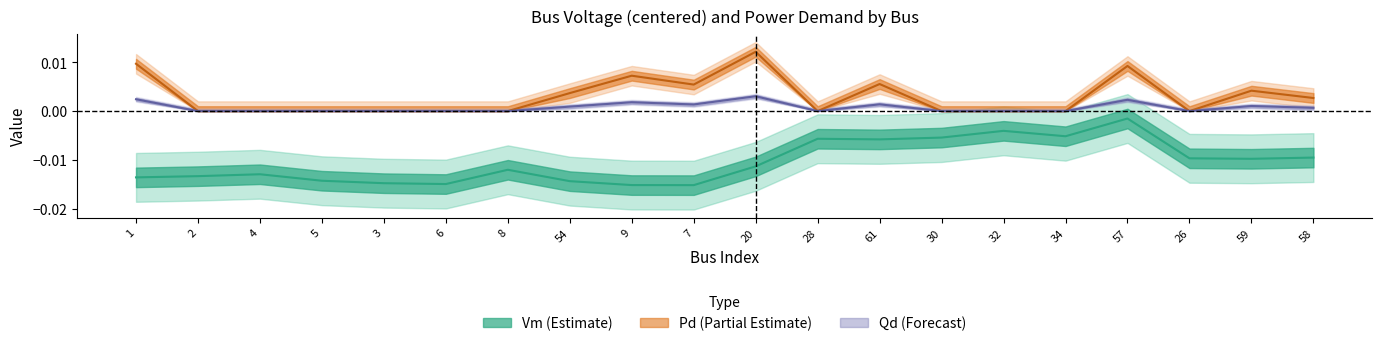

Is this an area chart (filled region under the line)?

No